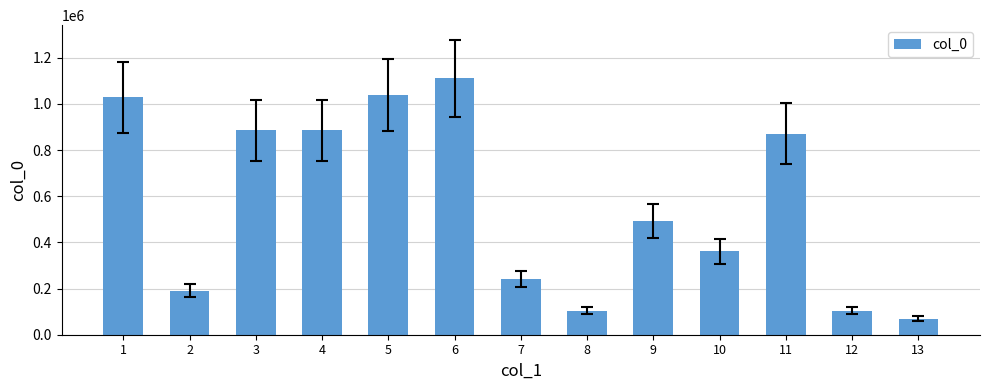

What is the value of the 10th bar from the left?

361678